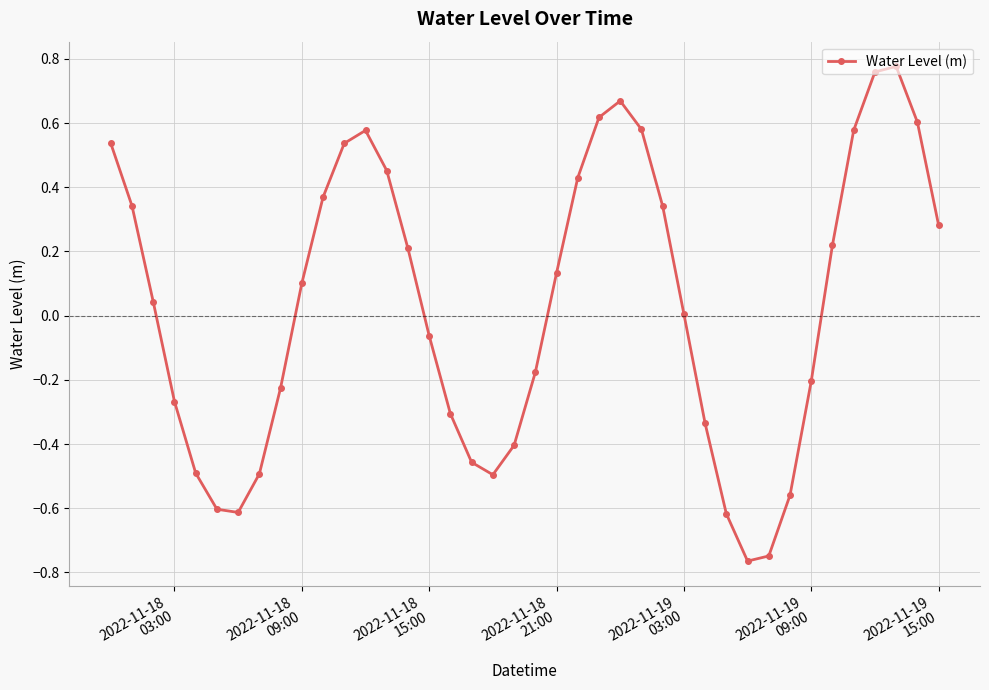

How many points are higher than both their immediate neighbors (excluding endpoints)?

3